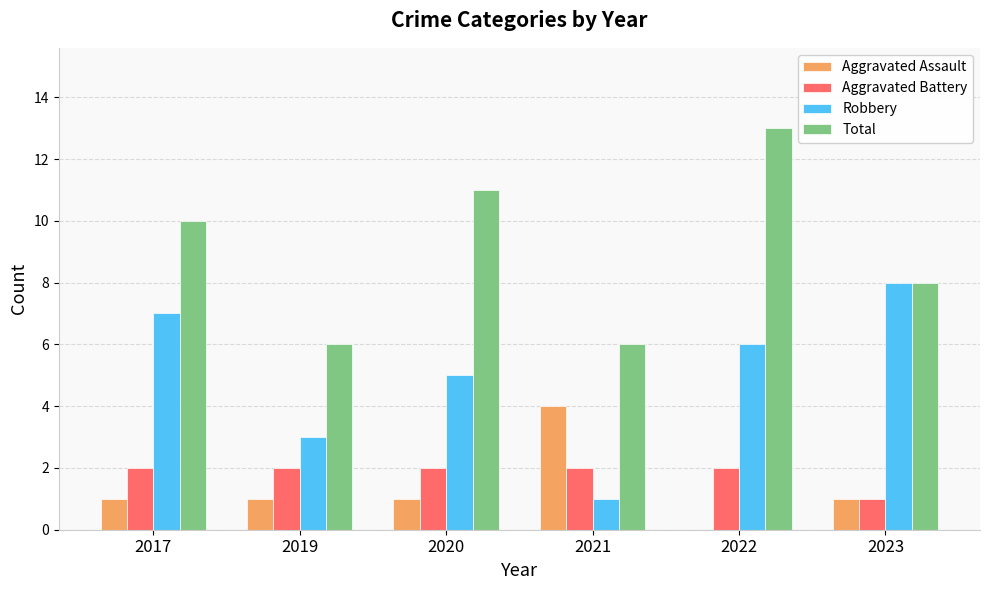

Is it true that Total equals 16 at 2017?

False